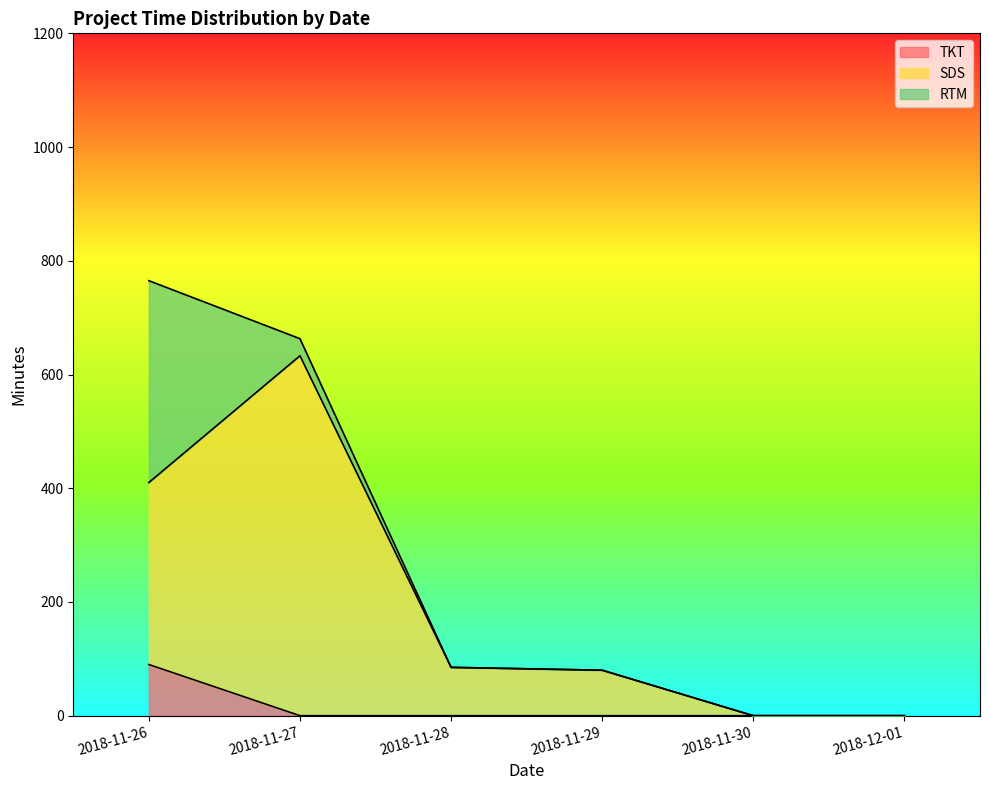

Where is TKT nearest to the value 45?

2018-11-26